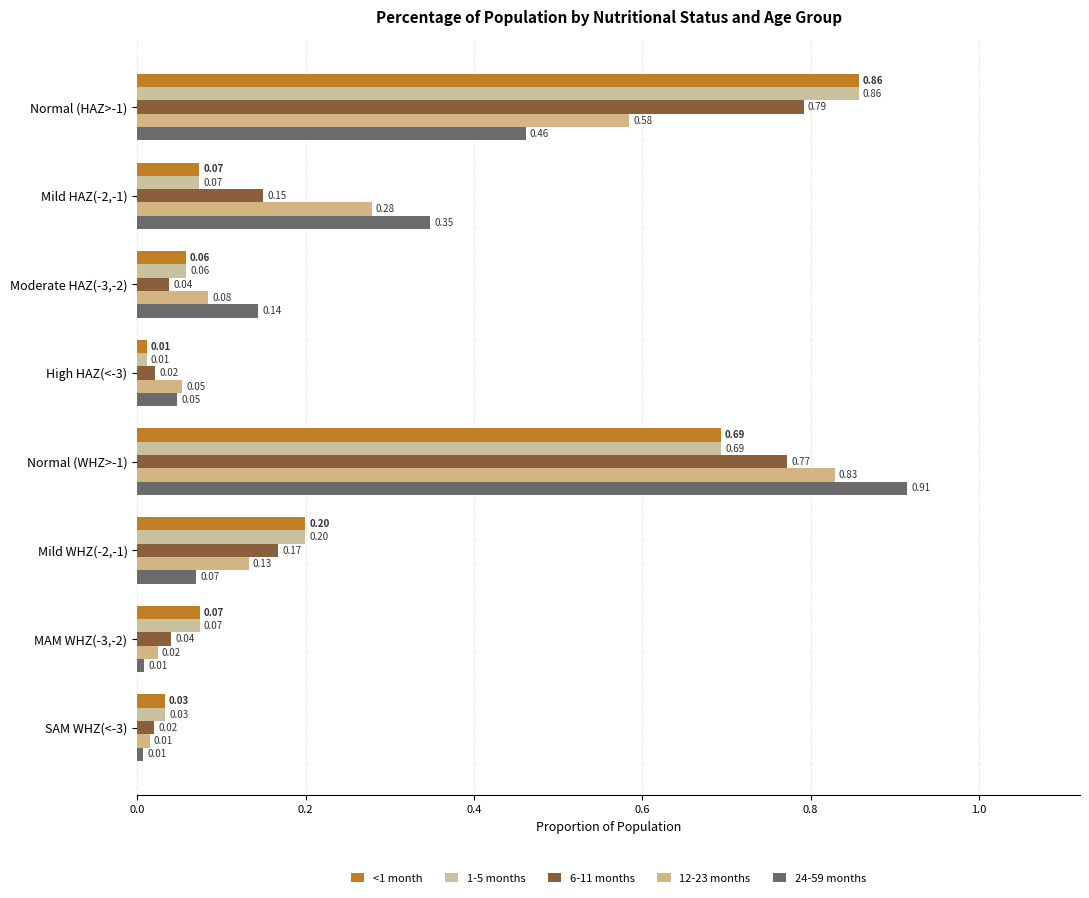

How many distinct data groups are displayed?

5